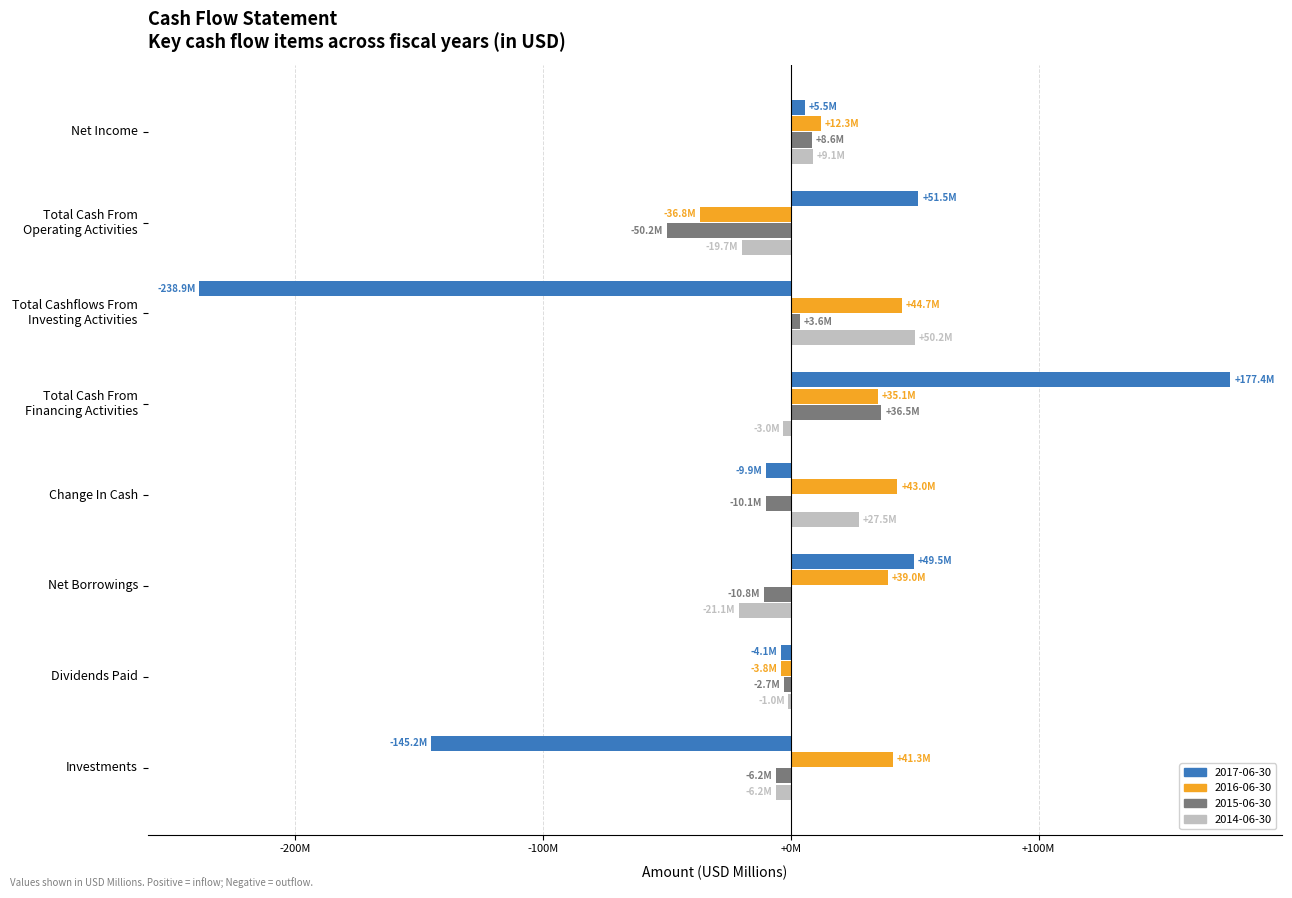

What is the difference between the maximum and second lowest values in the 2016-06-30 series?

48.5